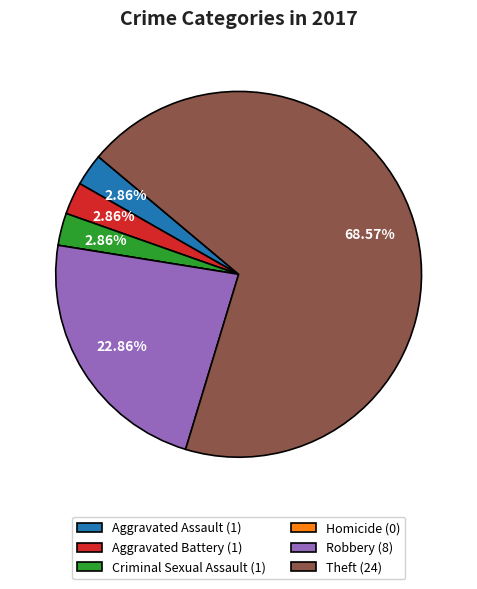

What percentage is the Aggravated Battery slice, to the nearest percent?

3%